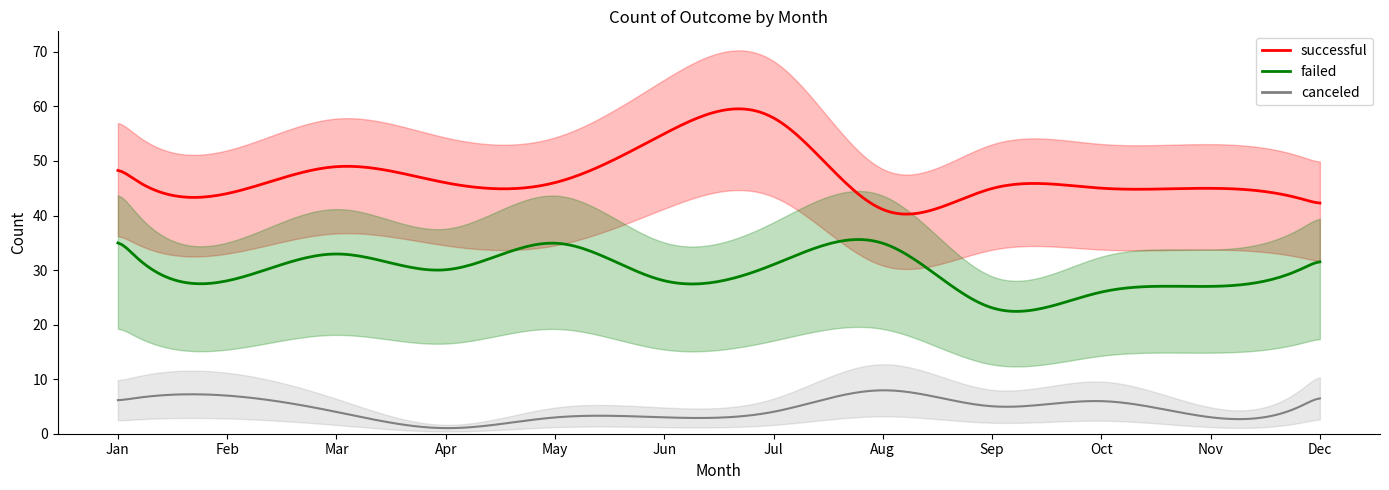

What is the maximum value for failed?

36